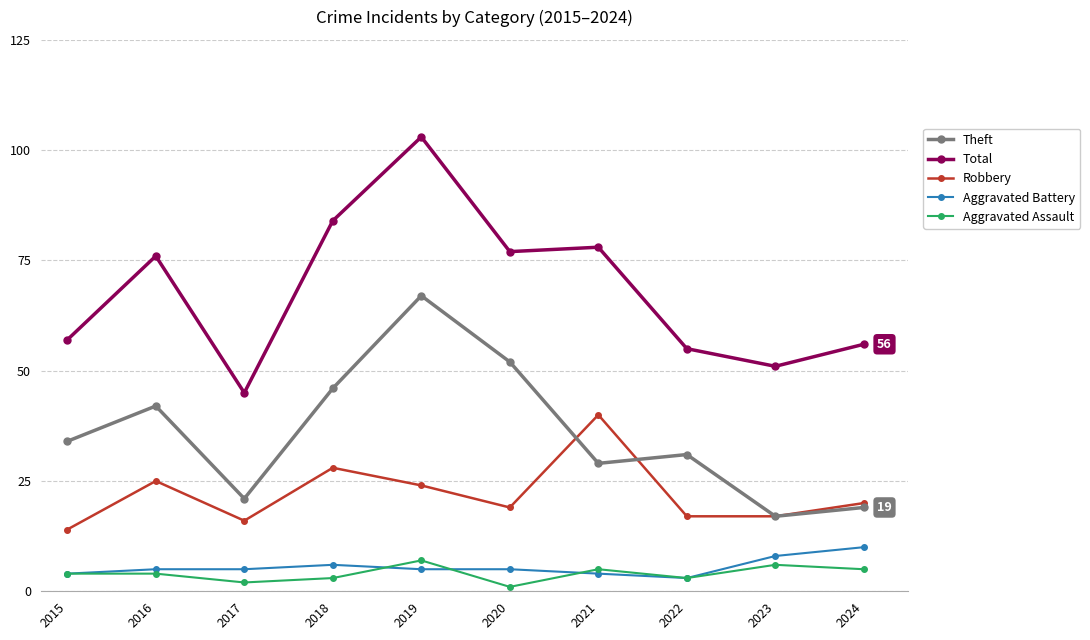

At which category is the sum across all series the highest?

2019